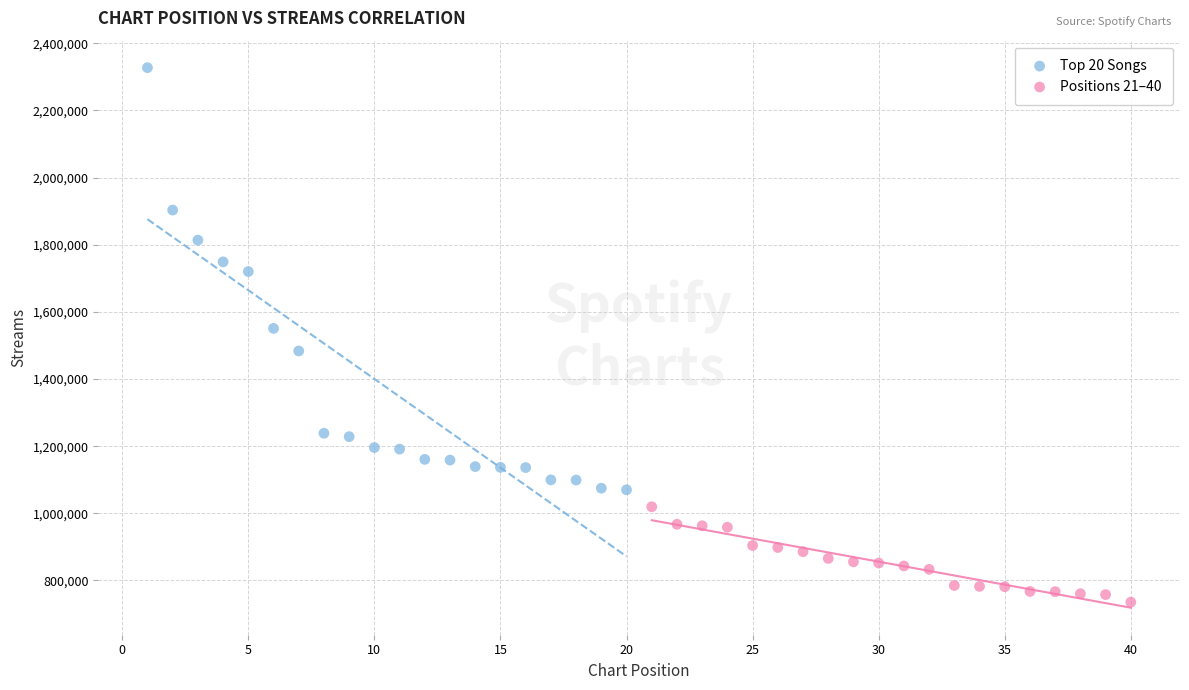

What are all the series names shown in the legend?

Top 20 Songs, Positions 21–40